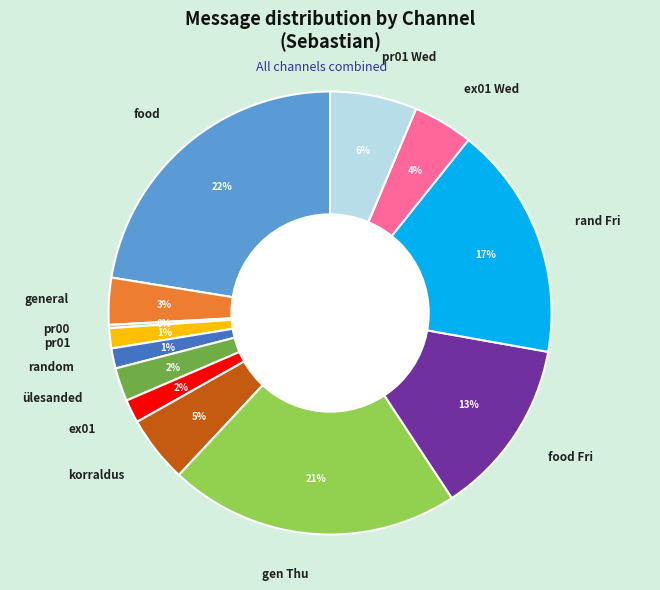

What percentage is the pr01 Wed slice, to the nearest percent?

6%